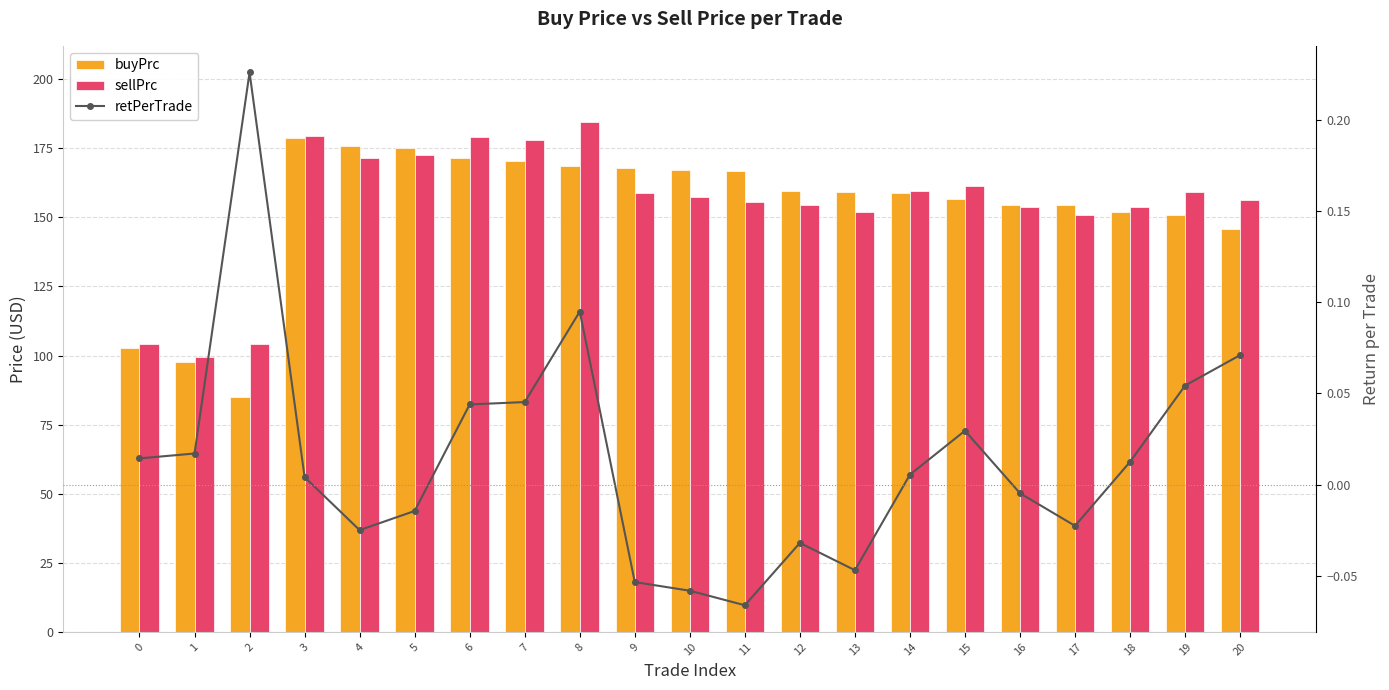

What is the smallest value displayed?

-0.1